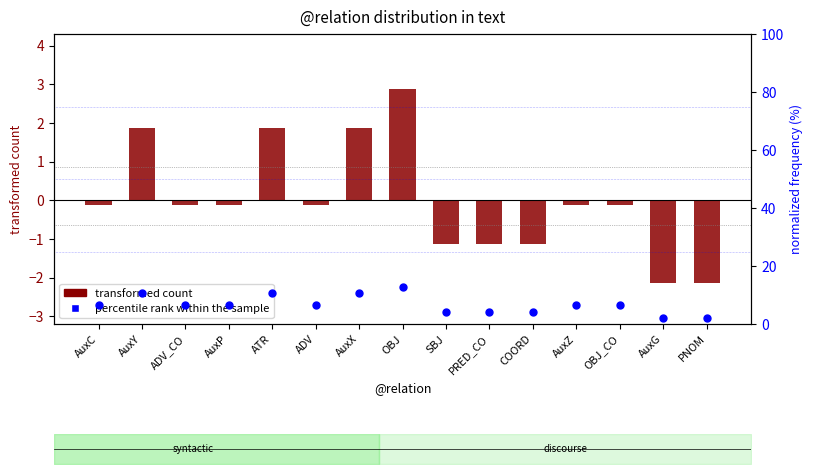

What is the total value across all series at PRED_CO?

3.1